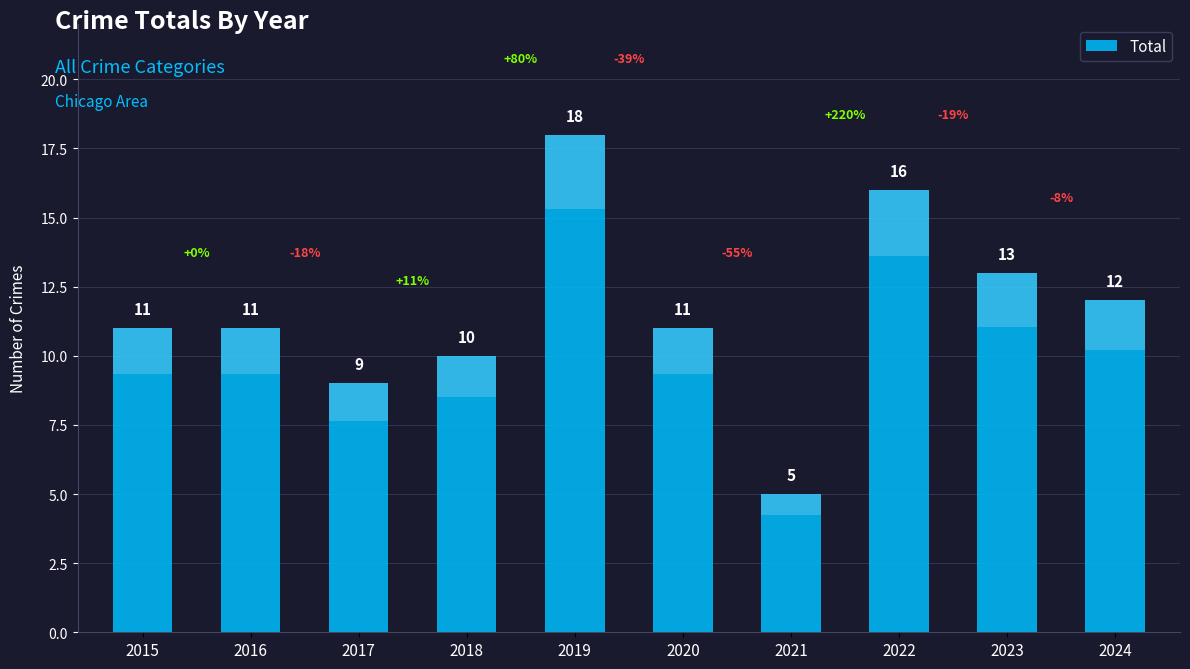

True or false: the data shows 6 at 2016.

False